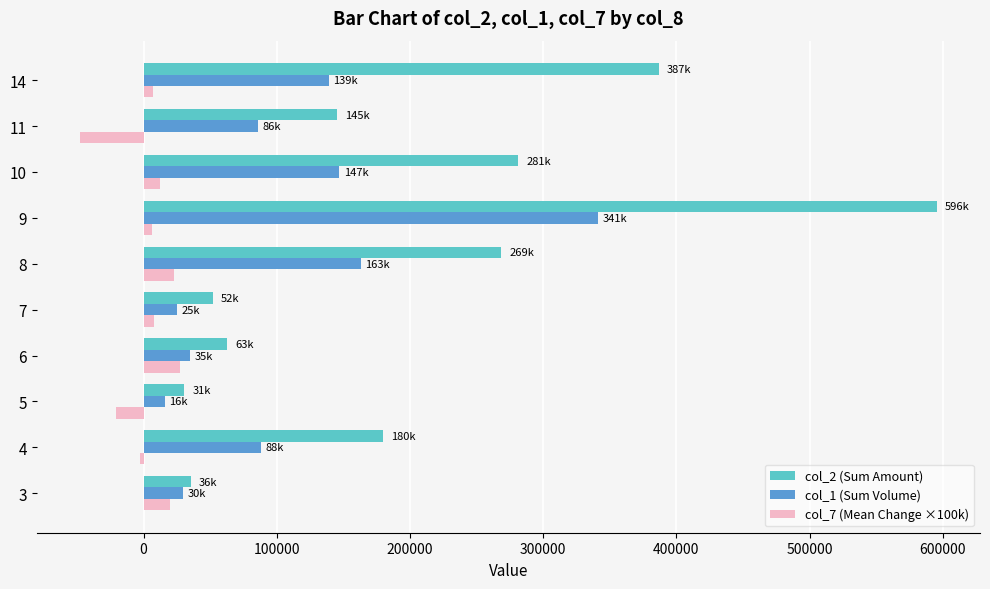

What are all the series names shown in the legend?

col_2 (Sum Amount), col_1 (Sum Volume), col_7 (Mean Change ×100k)